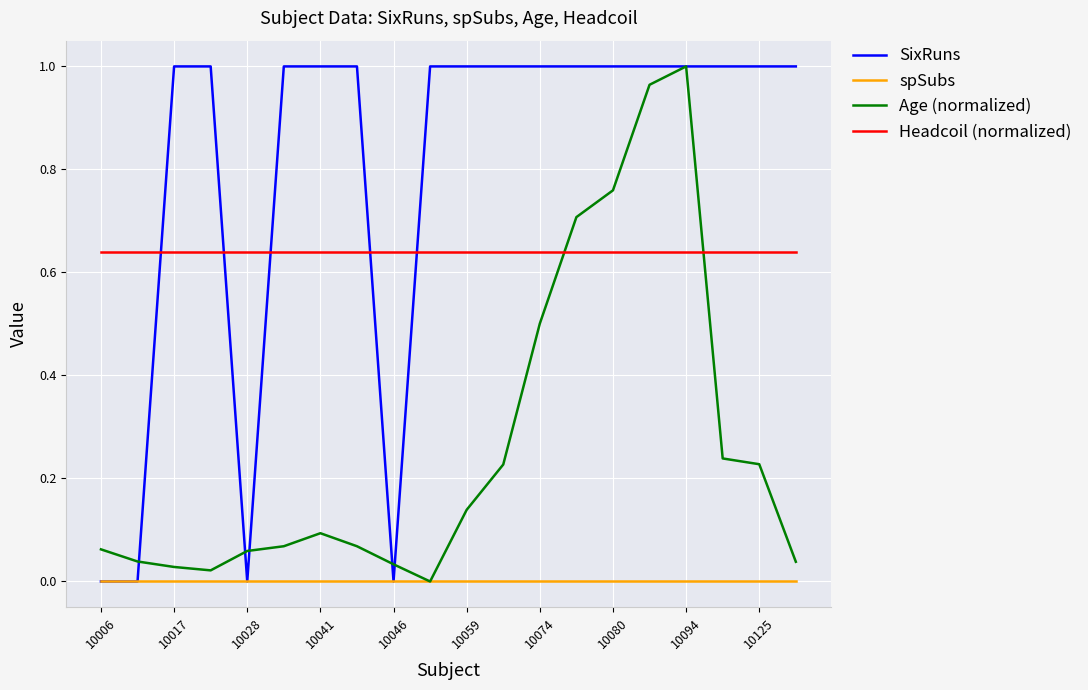

Is this an area chart (filled region under the line)?

No